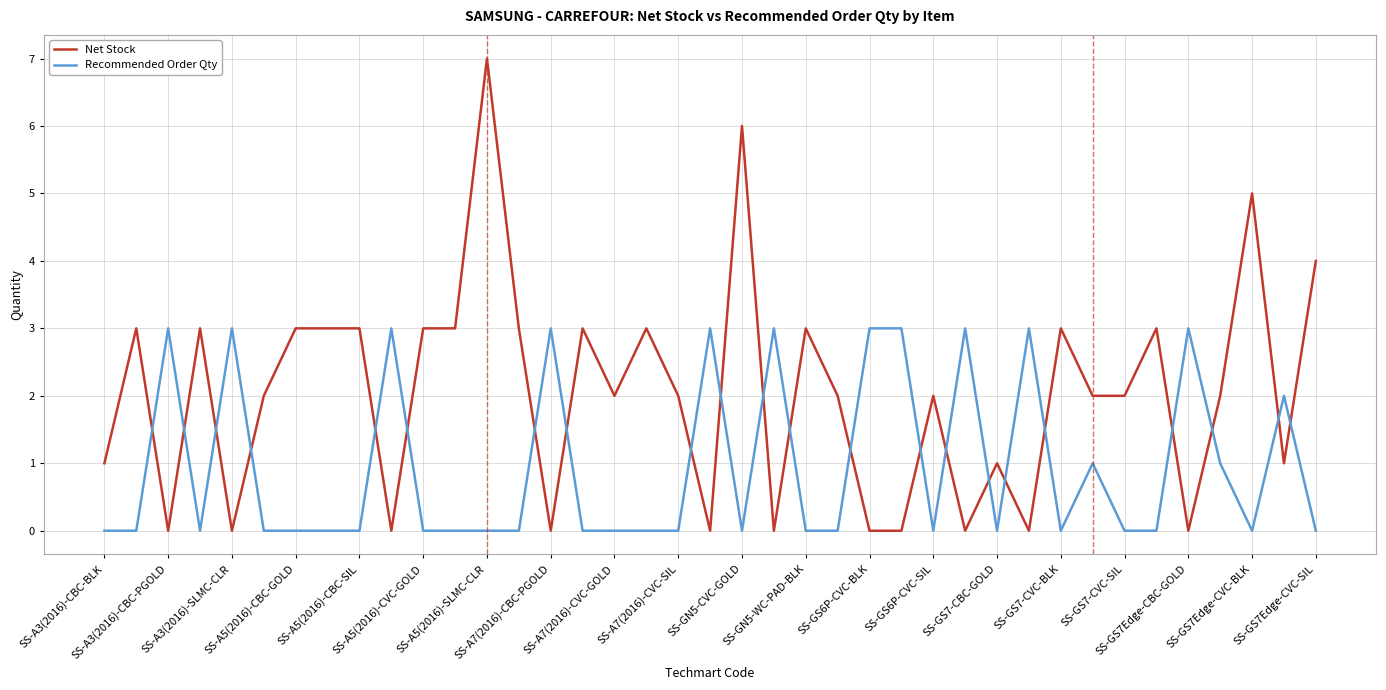

True or false: Net Stock has more than 1 points higher than both neighbors.

True